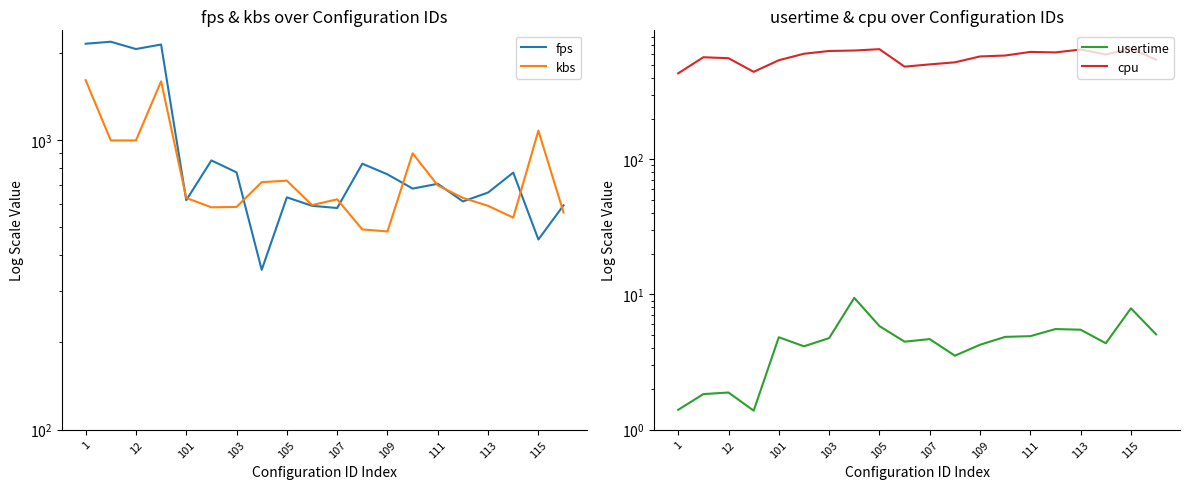

Which has a higher value, 15 or 19?

15